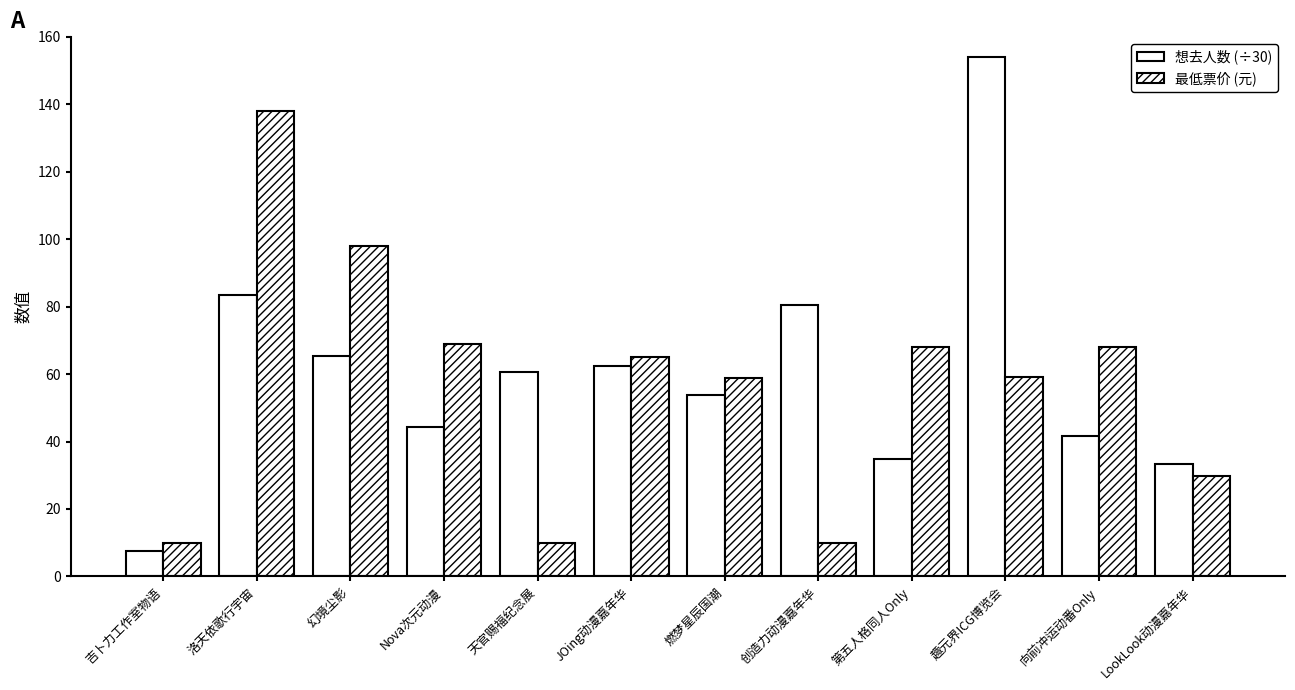

Reading left to right, what are all the values shown in this chart?

想去人数 (÷30): 7.4	83.6	65.3	44.2	60.6	62.5	53.7	80.5	34.9	153.9	41.6	33.5
最低票价 (元): 9.9	138.0	98.0	69.0	9.9	65.0	58.8	9.9	68.0	59.0	68.0	29.9